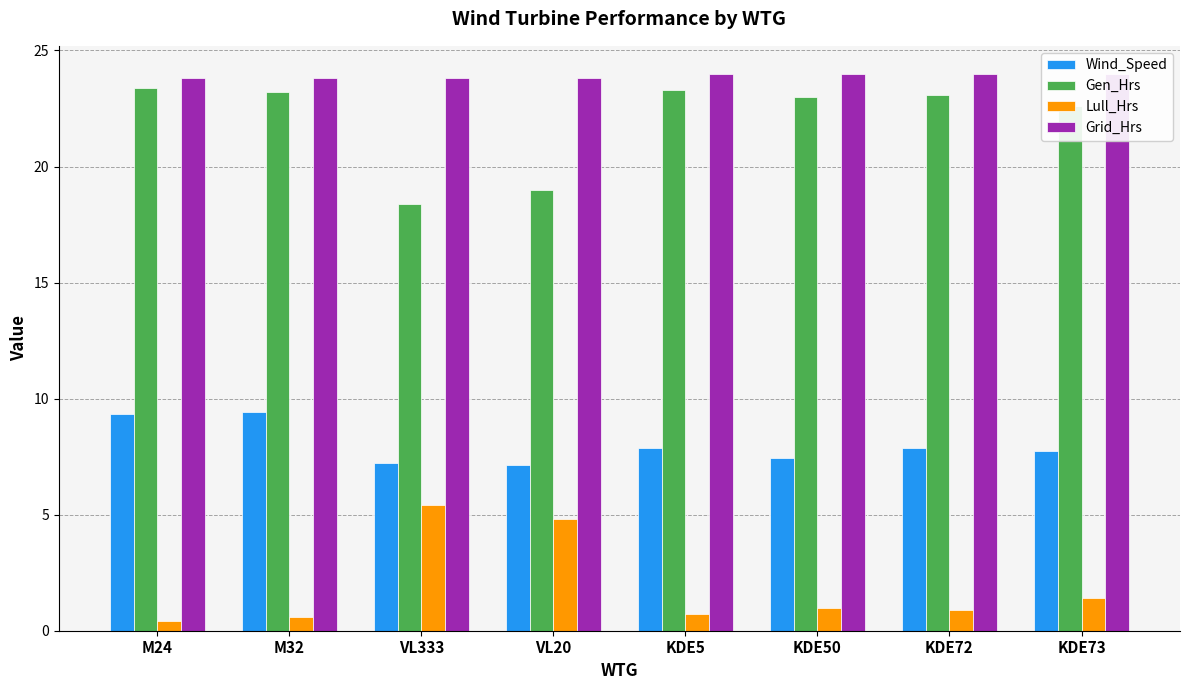

Reading left to right, what are all the values shown in this chart?

Wind_Speed: 9.3	9.4	7.2	7.1	7.9	7.4	7.9	7.7
Gen_Hrs: 23.4	23.2	18.4	19.0	23.3	23.0	23.1	22.6
Lull_Hrs: 0.4	0.6	5.4	4.8	0.7	1.0	0.9	1.4
Grid_Hrs: 23.8	23.8	23.8	23.8	24.0	24.0	24.0	24.0